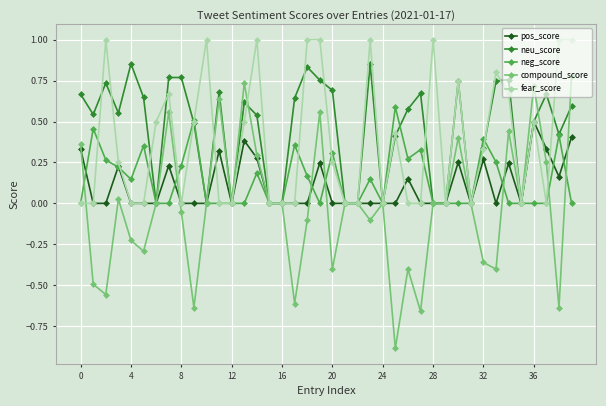

What is the minimum value shown in the chart?

-0.9